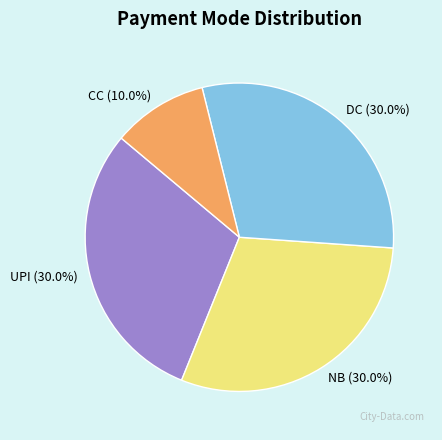

How many segments does this pie chart have?

4